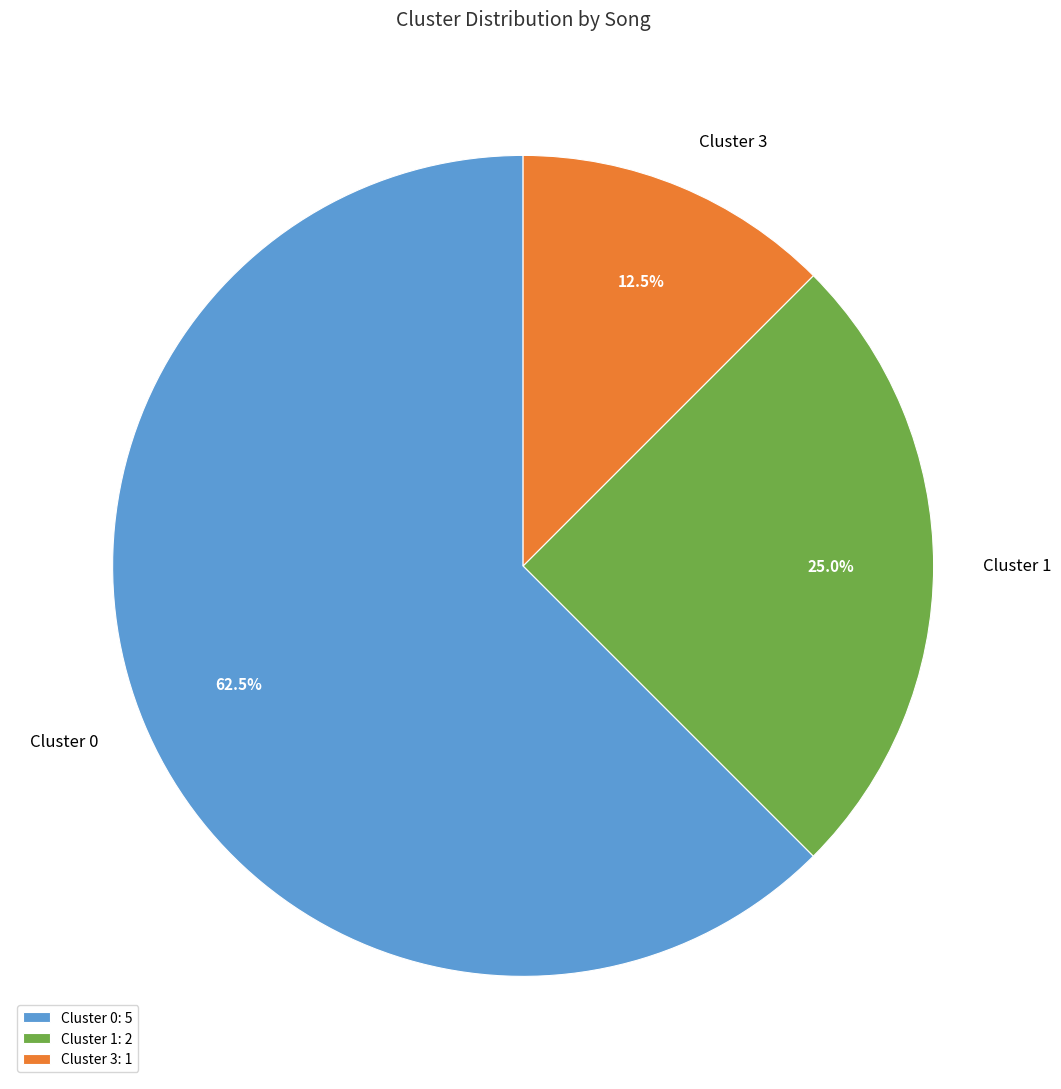

Is the sum of Cluster 3 and Cluster 0 greater than half?

Yes